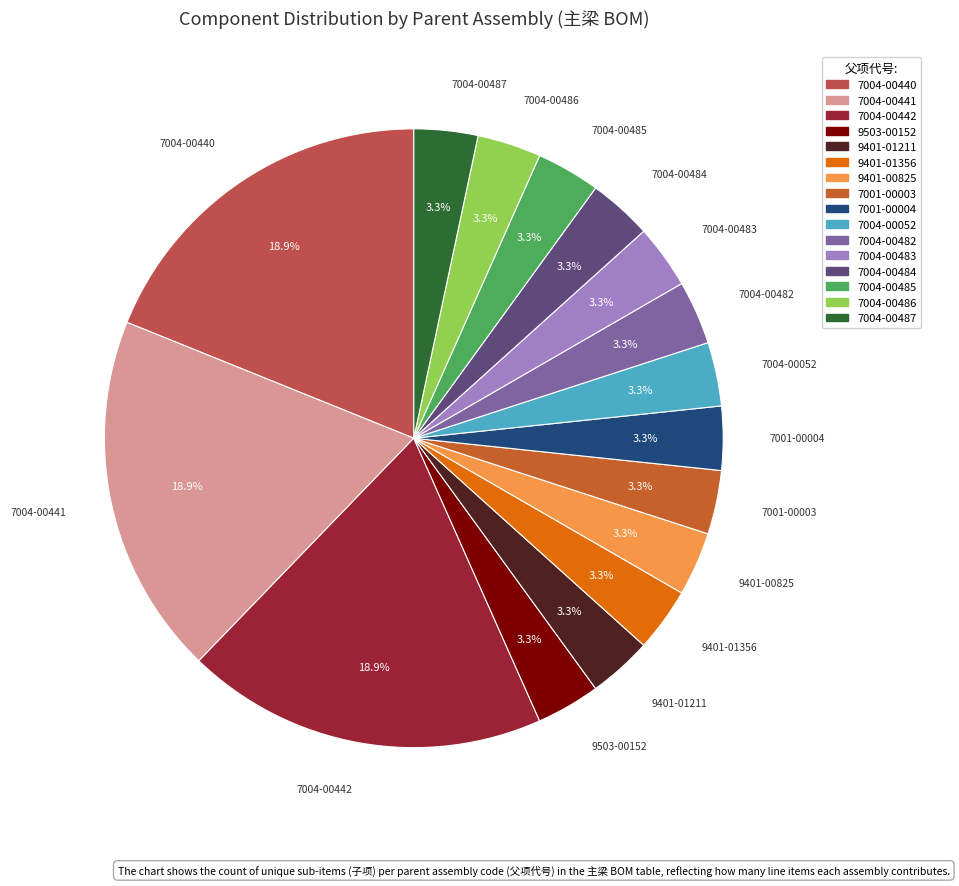

How many slices are in this pie chart?

16